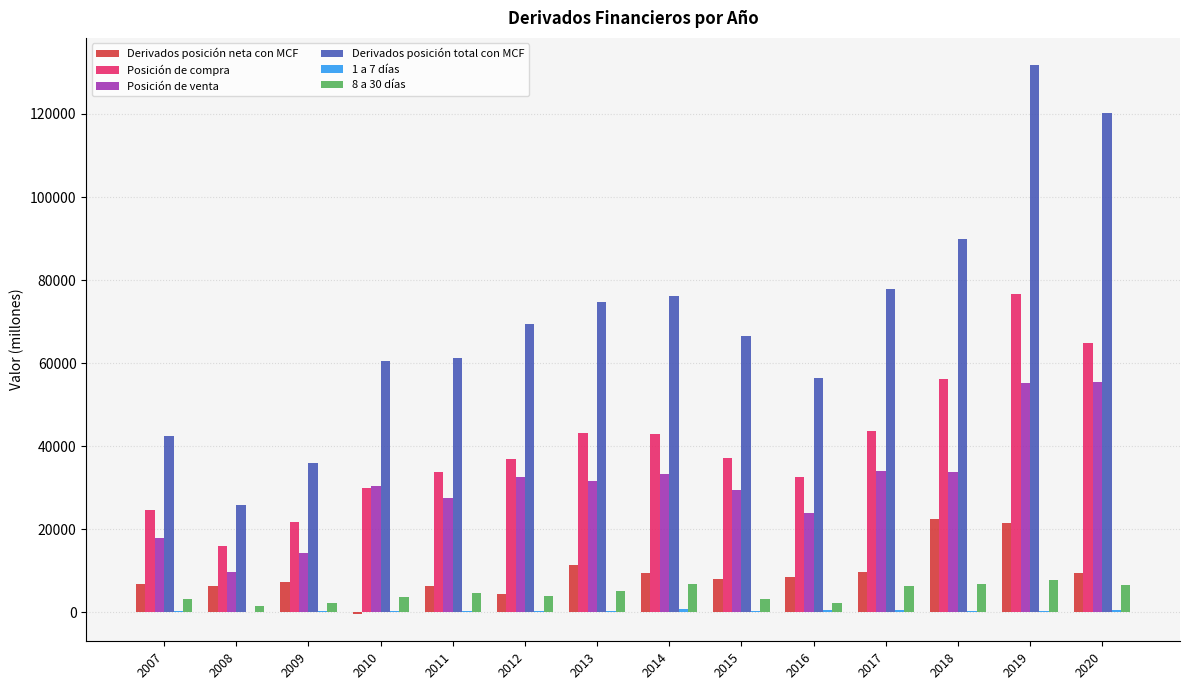

What is the greatest value displayed?

131723